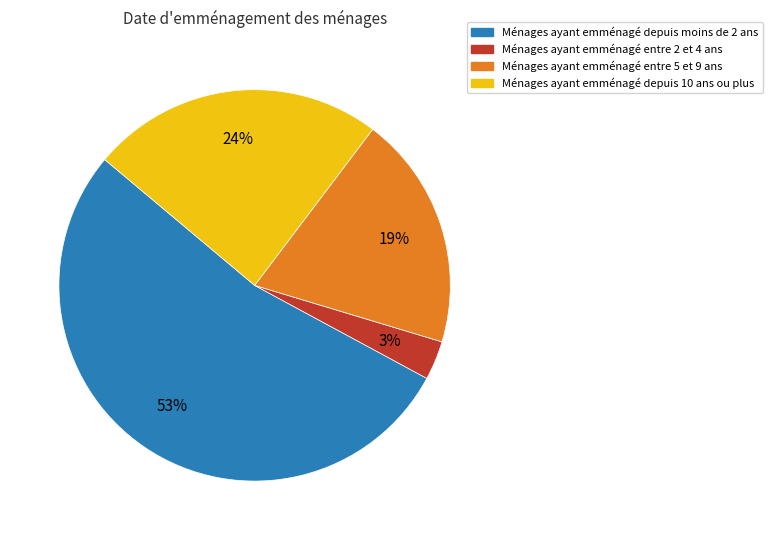

Is there any slice that represents more than half of the pie?

Yes